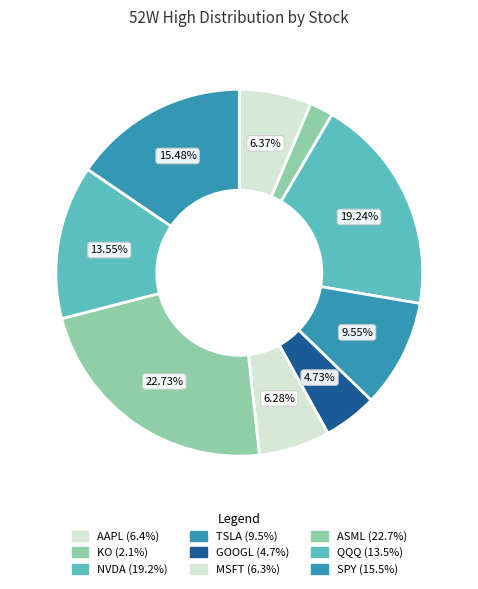

Is it true that QQQ is 21% of the pie?

False